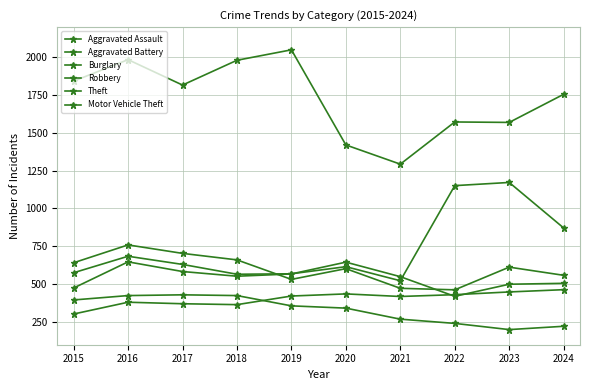

What is the value of the Burglary point at the 10th from the left?

221